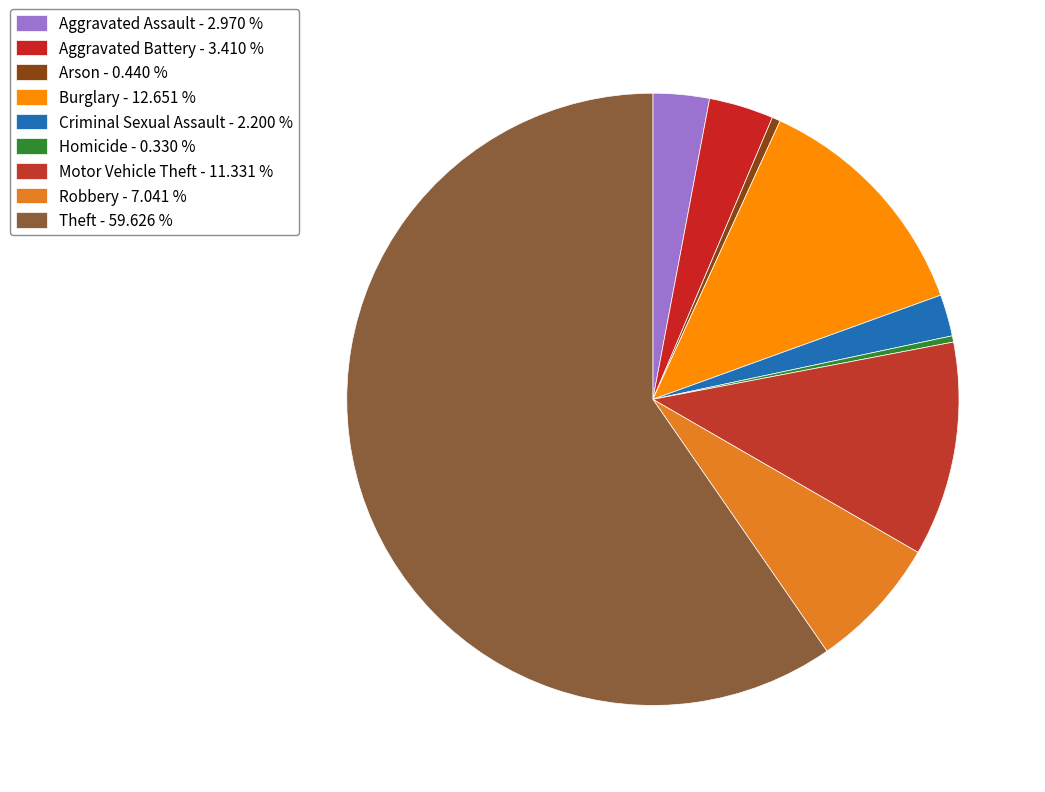

What percentage do Aggravated Assault and Criminal Sexual Assault together represent?

5.2%